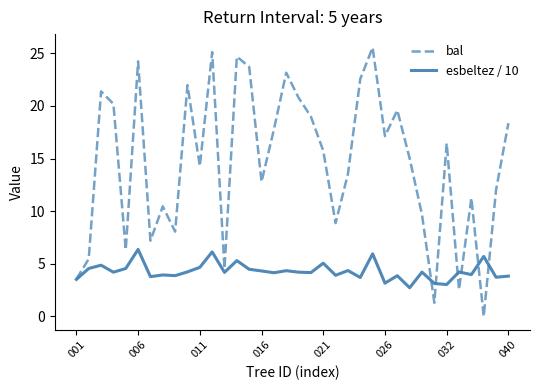

Which series has the largest total across all categories?

bal